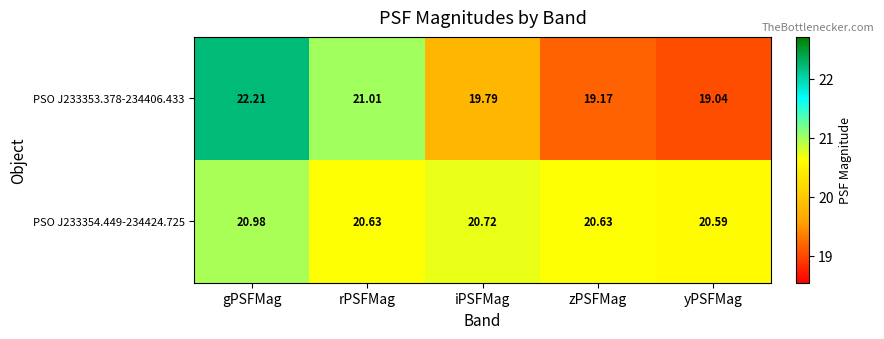

Where is PSO J233353.378-234406.433 nearest to the value 20?

iPSFMag